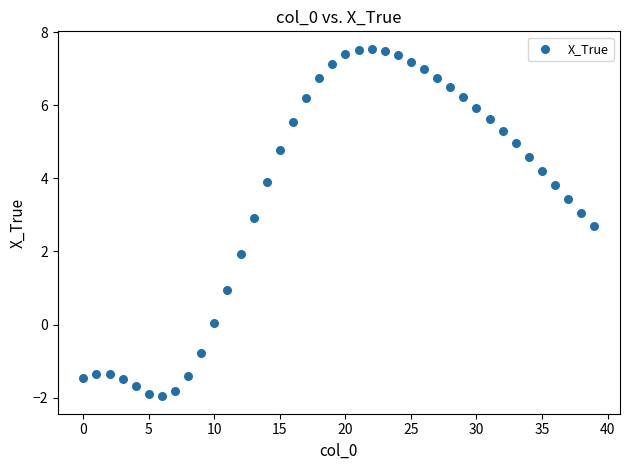

What is the range of Y values (max minus min)?

9.5